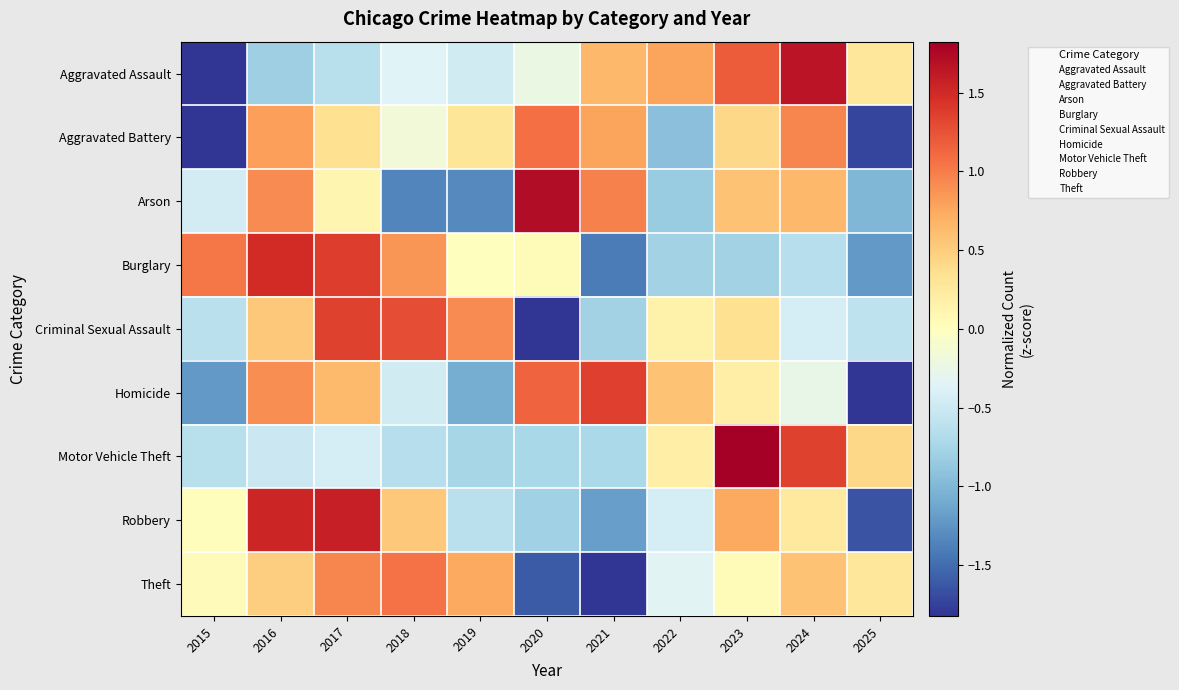

Reading left to right, what are all the values shown in this chart?

Aggravated Assault: 2015=-2.1	2016=-0.8	2017=-0.6	2018=-0.4	2019=-0.5	2020=-0.2	2021=0.7	2022=0.8	2023=1.2	2024=1.7	2025=0.3
Aggravated Battery: 2015=-1.9	2016=0.8	2017=0.3	2018=-0.2	2019=0.3	2020=1.1	2021=0.8	2022=-0.9	2023=0.4	2024=0.9	2025=-1.7
Arson: 2015=-0.4	2016=0.9	2017=0.1	2018=-1.3	2019=-1.3	2020=1.7	2021=1.0	2022=-0.8	2023=0.6	2024=0.6	2025=-1.0
Burglary: 2015=1.0	2016=1.5	2017=1.4	2018=0.9	2019=0.0	2020=0.0	2021=-1.4	2022=-0.8	2023=-0.8	2024=-0.6	2025=-1.2
Criminal Sexual Assault: 2015=-0.6	2016=0.5	2017=1.4	2018=1.3	2019=0.9	2020=-2.2	2021=-0.8	2022=0.2	2023=0.3	2024=-0.4	2025=-0.6
Homicide: 2015=-1.2	2016=0.9	2017=0.6	2018=-0.5	2019=-1.1	2020=1.2	2021=1.4	2022=0.6	2023=0.2	2024=-0.3	2025=-1.8
Motor Vehicle Theft: 2015=-0.6	2016=-0.5	2017=-0.4	2018=-0.6	2019=-0.8	2020=-0.7	2021=-0.7	2022=0.2	2023=2.5	2024=1.3	2025=0.4
Robbery: 2015=0.0	2016=1.5	2017=1.6	2018=0.5	2019=-0.6	2020=-0.8	2021=-1.2	2022=-0.4	2023=0.8	2024=0.2	2025=-1.6
Theft: 2015=0.0	2016=0.5	2017=1.0	2018=1.1	2019=0.8	2020=-1.6	2021=-2.2	2022=-0.3	2023=0.0	2024=0.6	2025=0.3